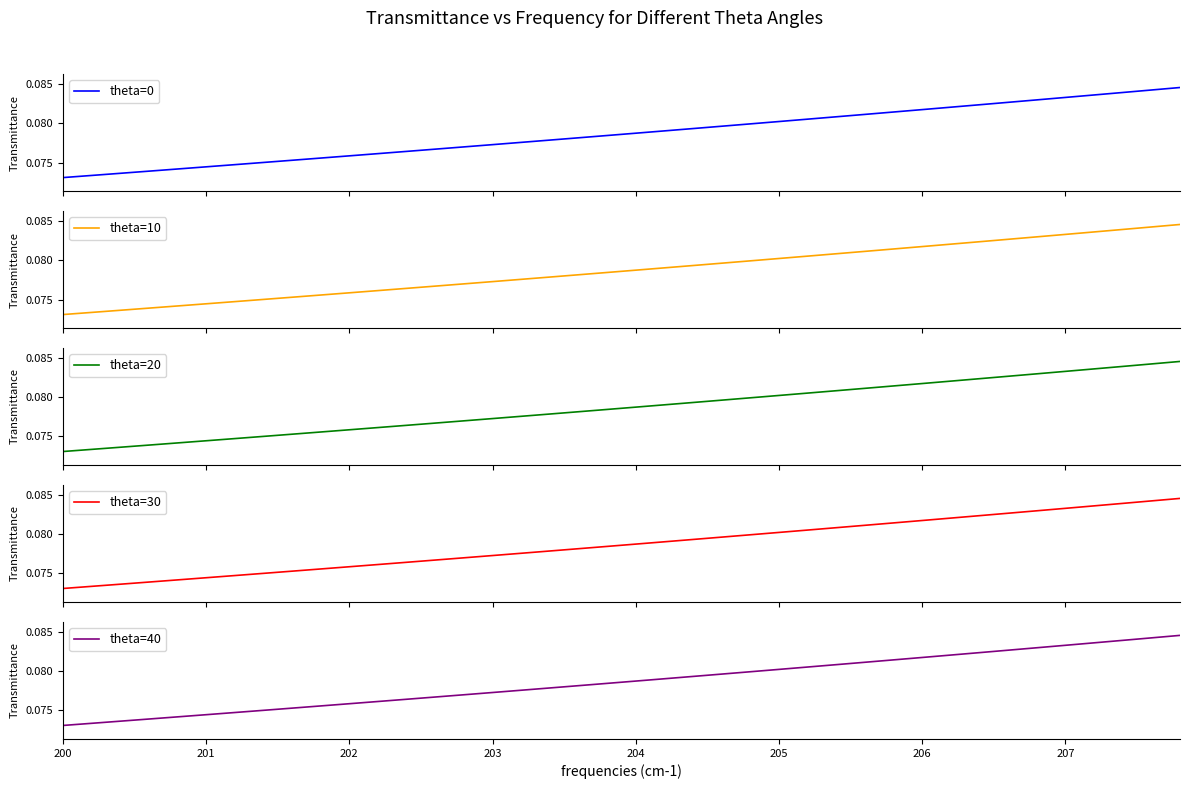

How many data points does each series have?

40